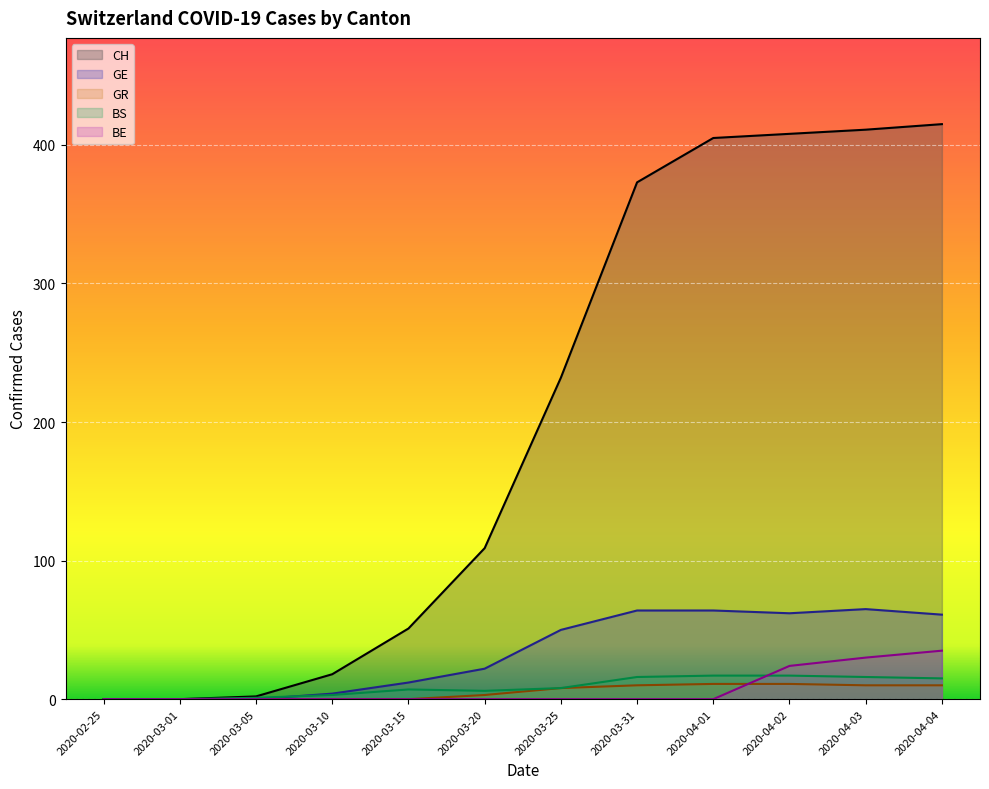

How many lines are shown in the chart?

5